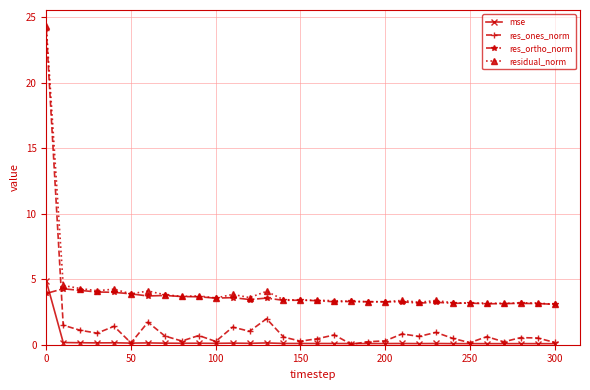

What is the value of the res_ortho_norm point at the 8th from the left?

3.8